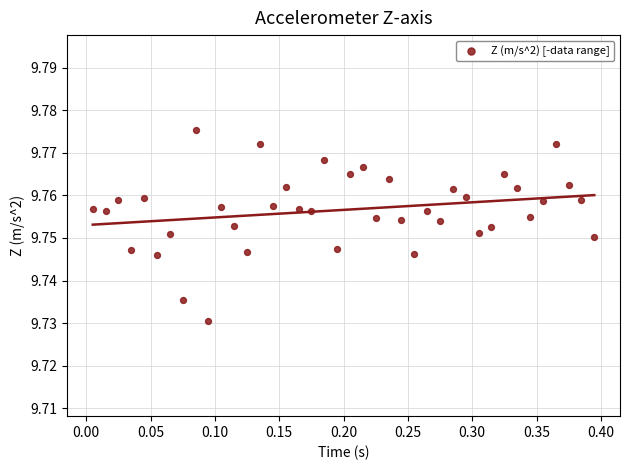

What is the range of X values (max minus min)?

0.4